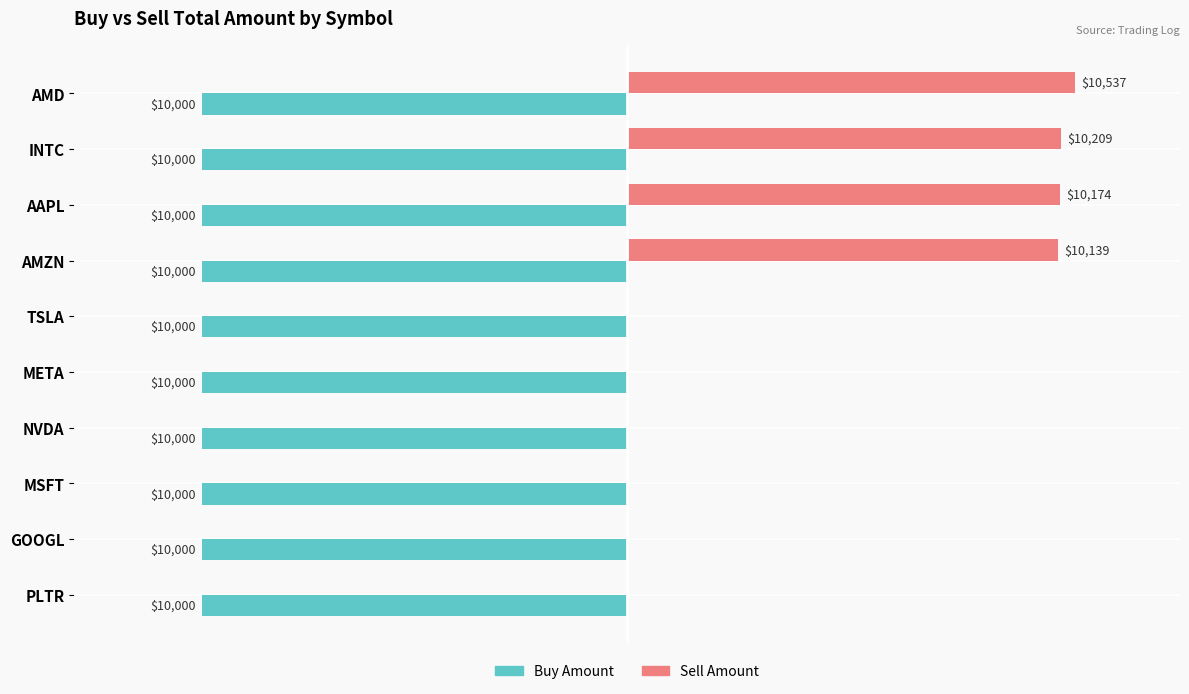

How many groups of bars are there?

10